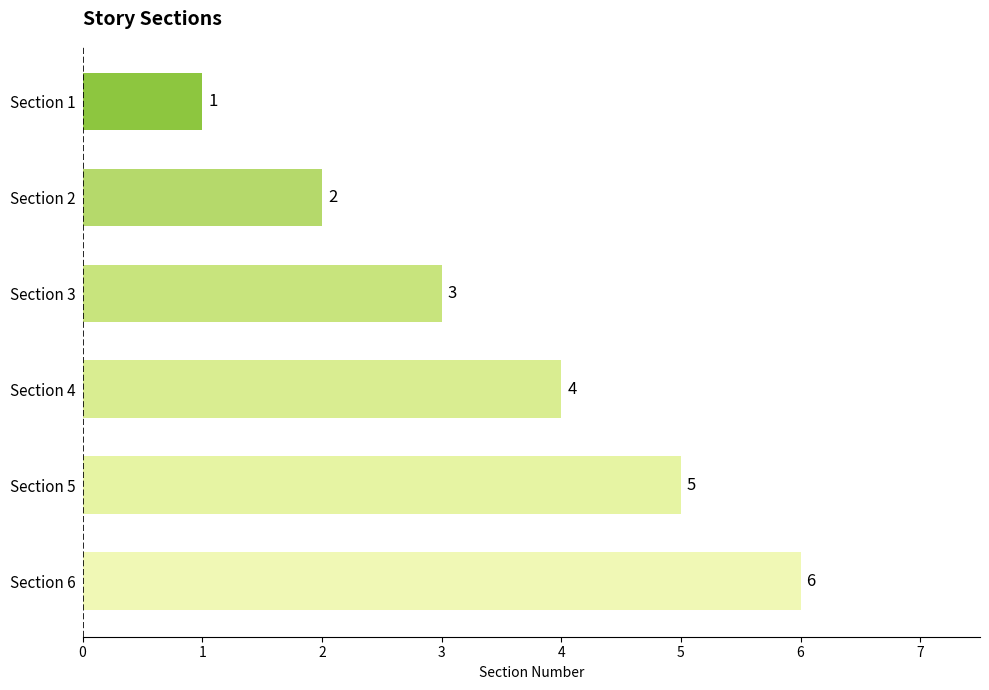

How many values are between 2 and 5?

4